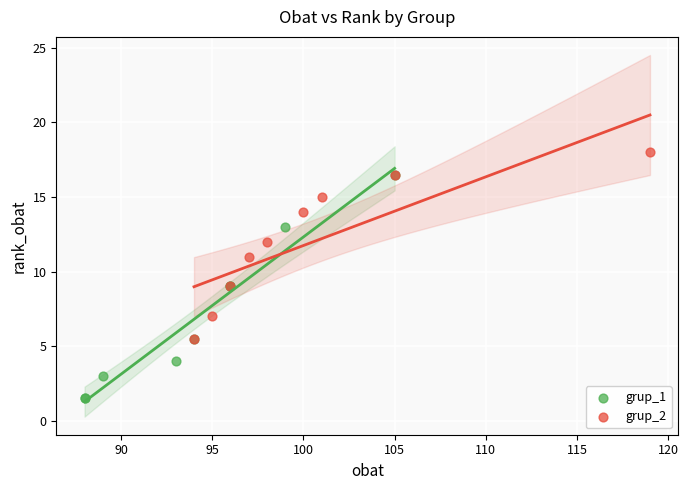

Which series reaches the maximum Y coordinate?

grup_2